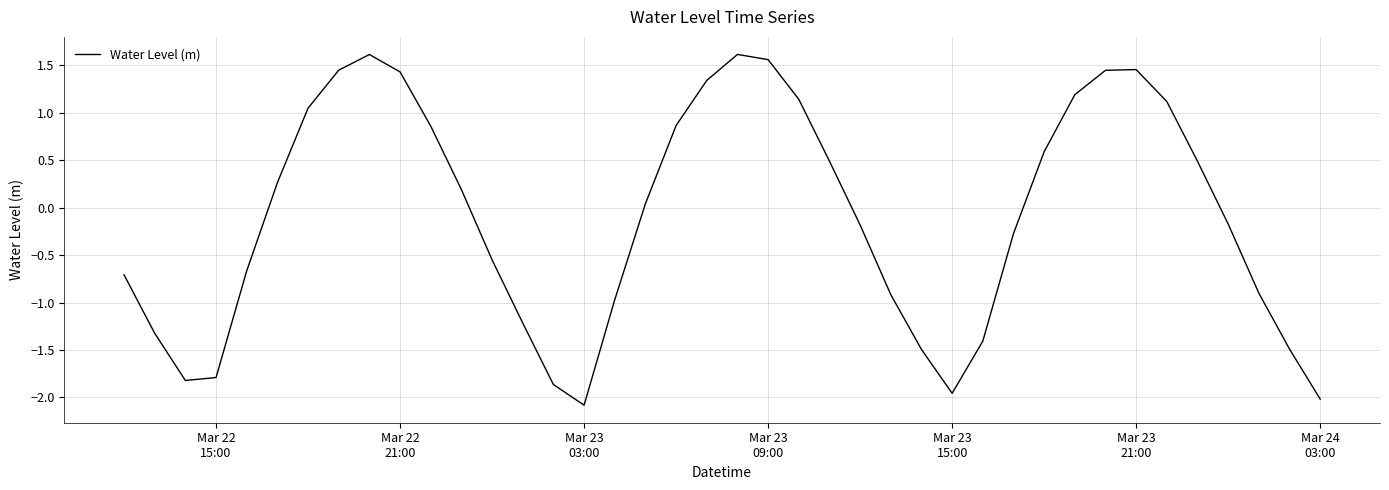

What is the maximum value shown in the chart?

1.6